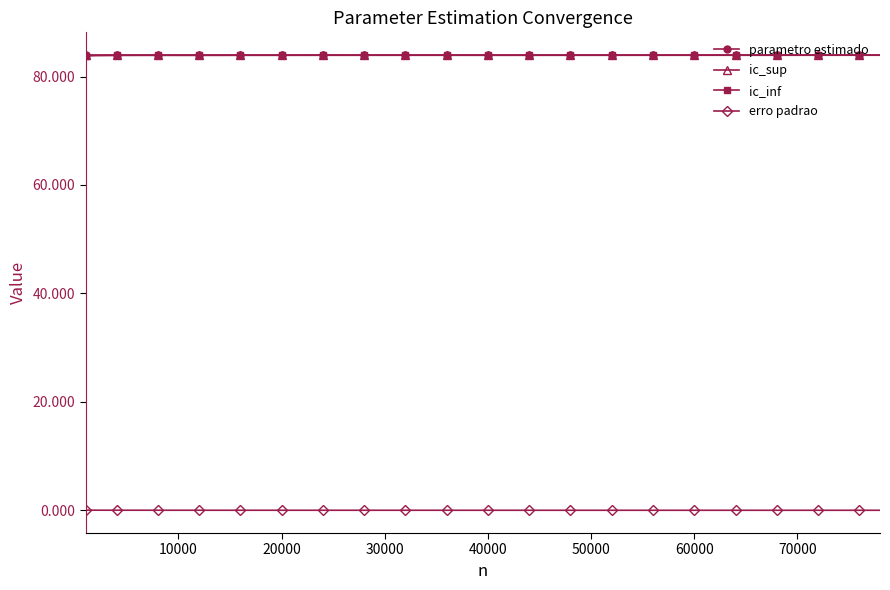

At how many categories does at least one series exceed 14?

40